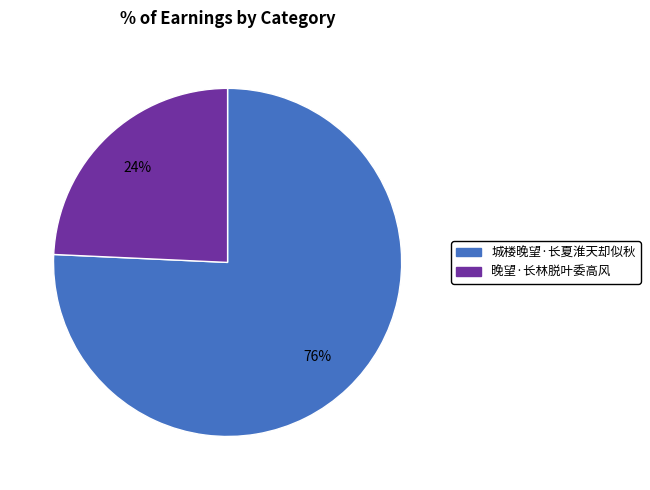

Between 城楼晚望·长夏淮天却似秋 and 晚望·长林脱叶委高风, which is larger?

城楼晚望·长夏淮天却似秋